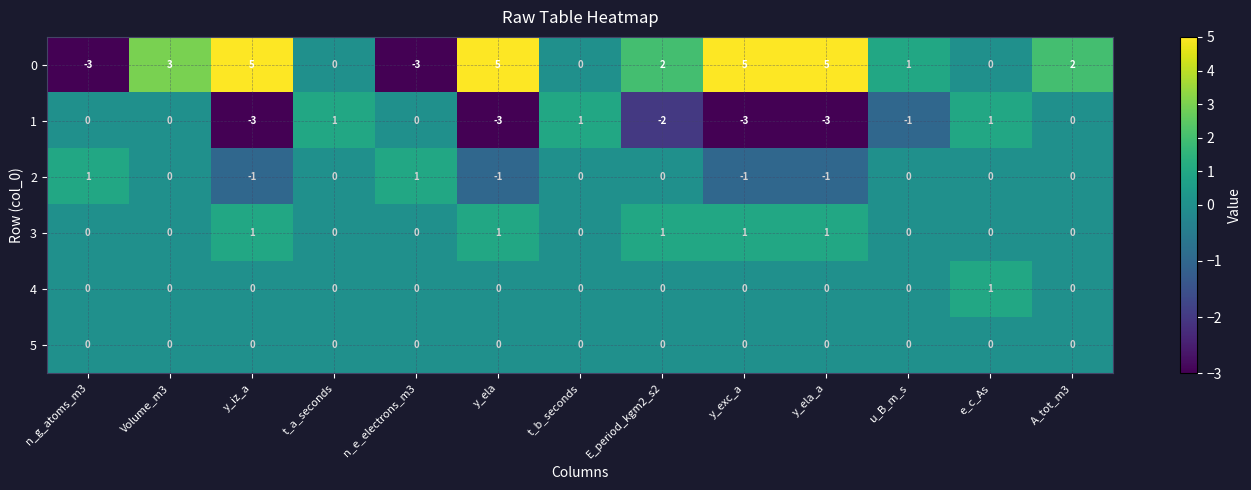

What is the sum of all 3 values?

5